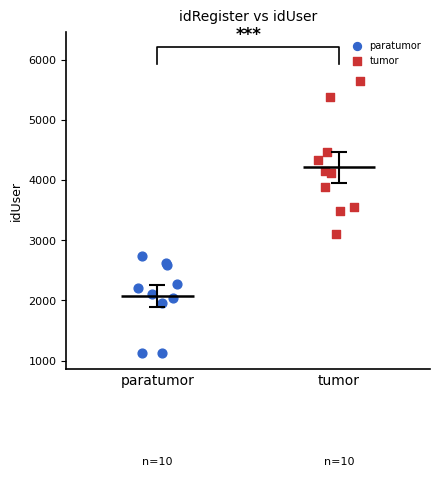

What are all the series names shown in the legend?

paratumor, tumor